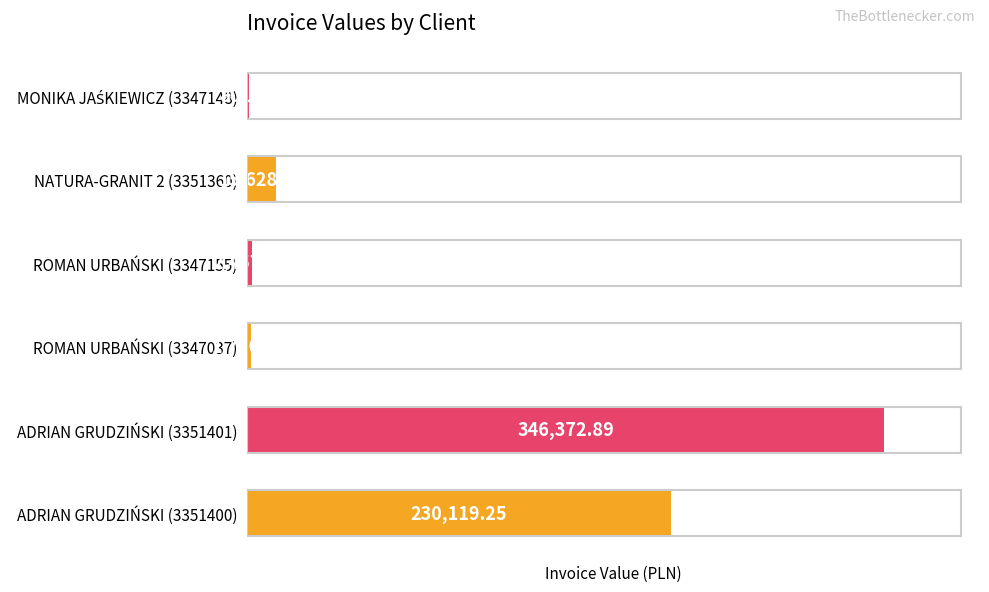

Count the number of categories in the chart.

6